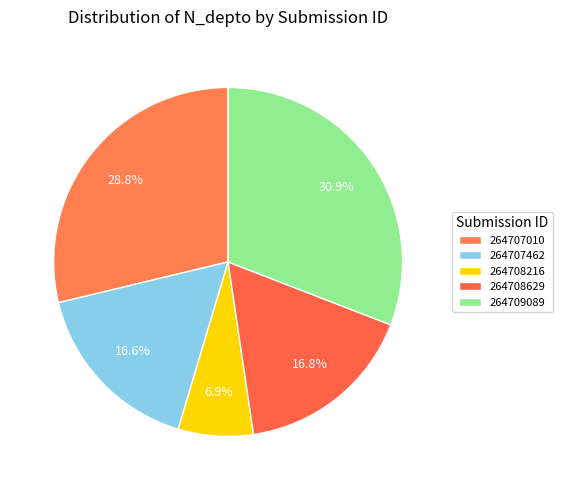

To the nearest percent, what portion does 264708216 represent?

7%